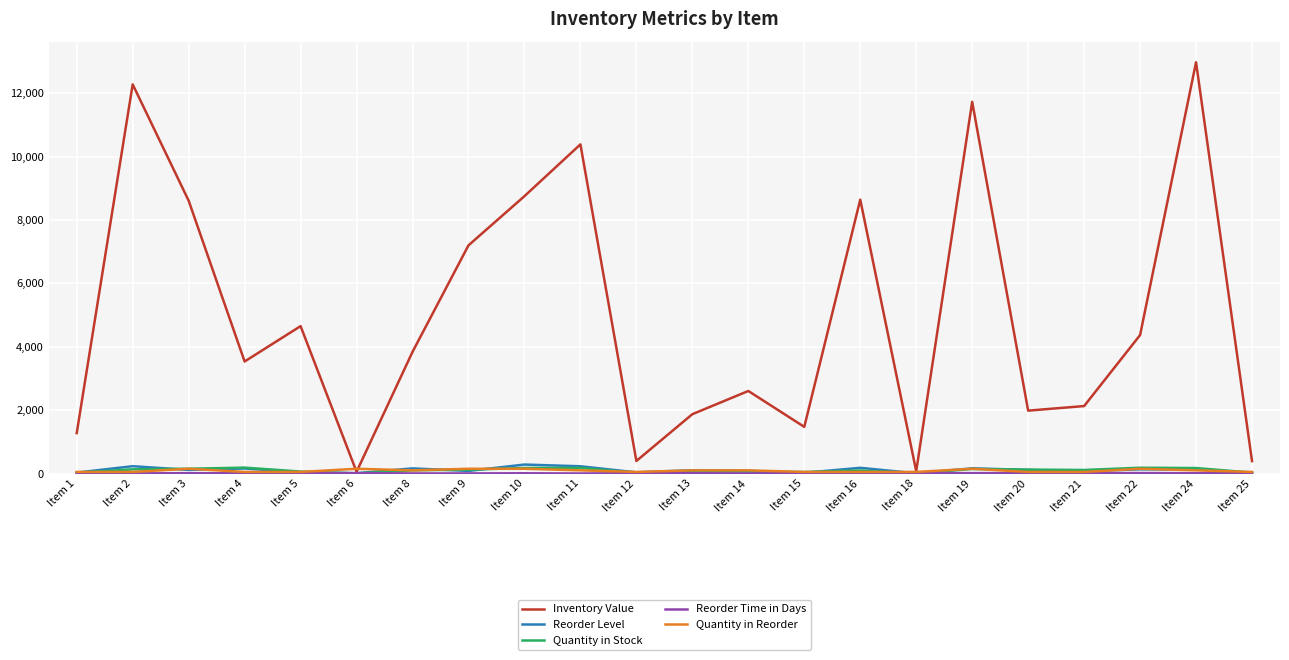

Which series has the largest total across all categories?

Inventory Value